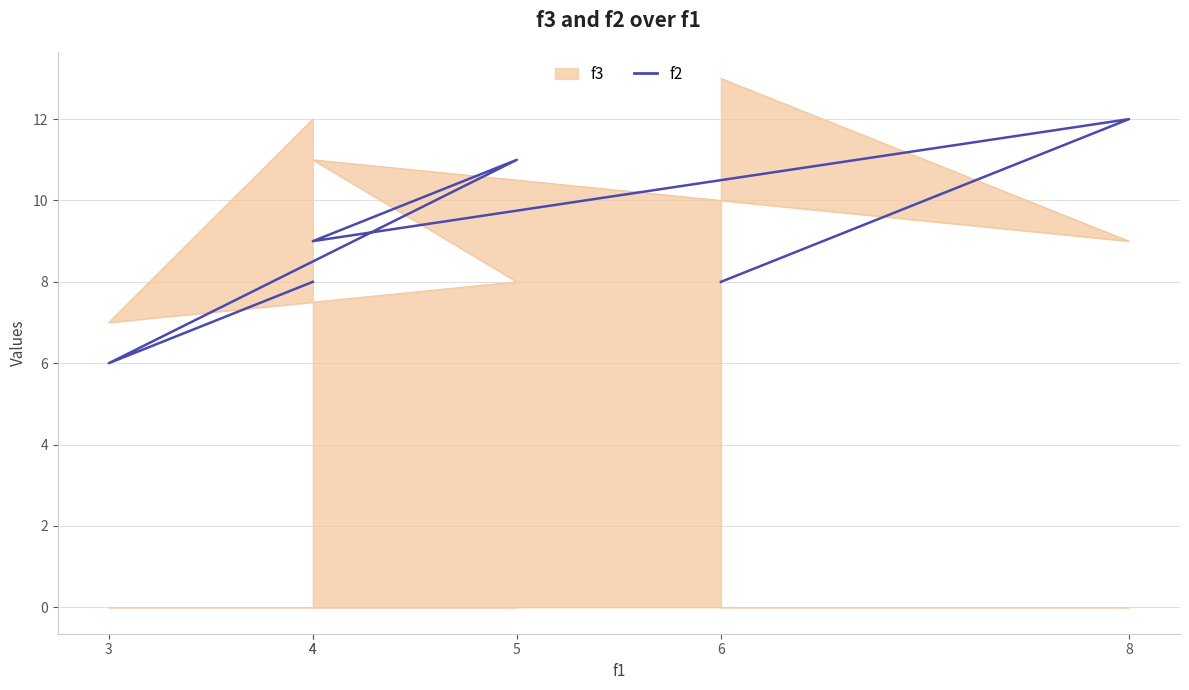

What is the change in value from 6 to 4?

+1